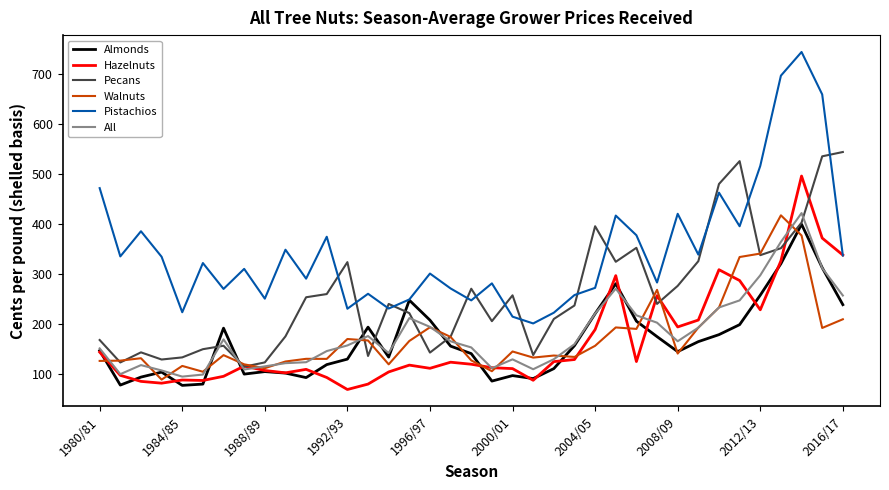

True or false: Pecans and Pistachios intersect in this chart.

True